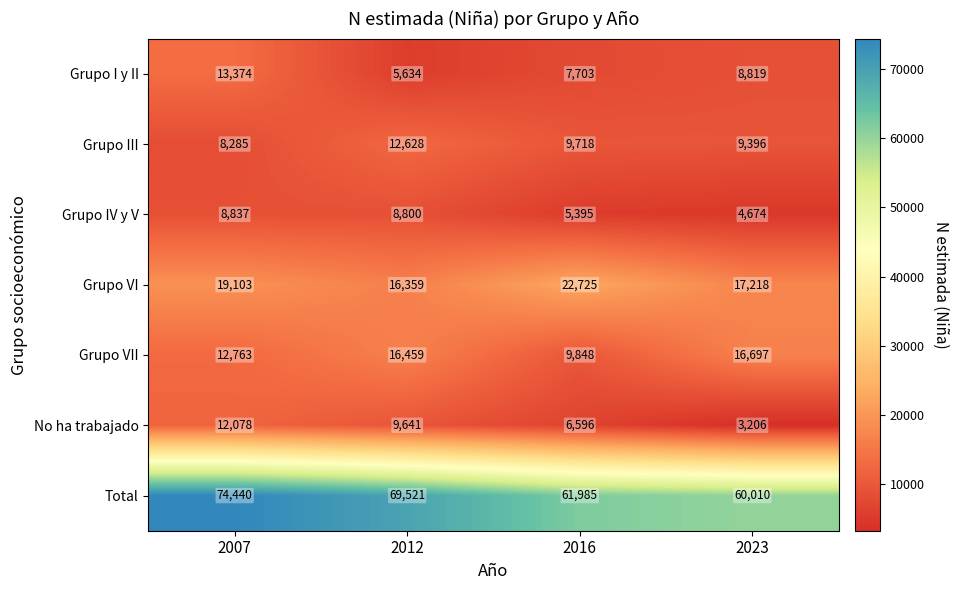

How many data points does each series have?

4